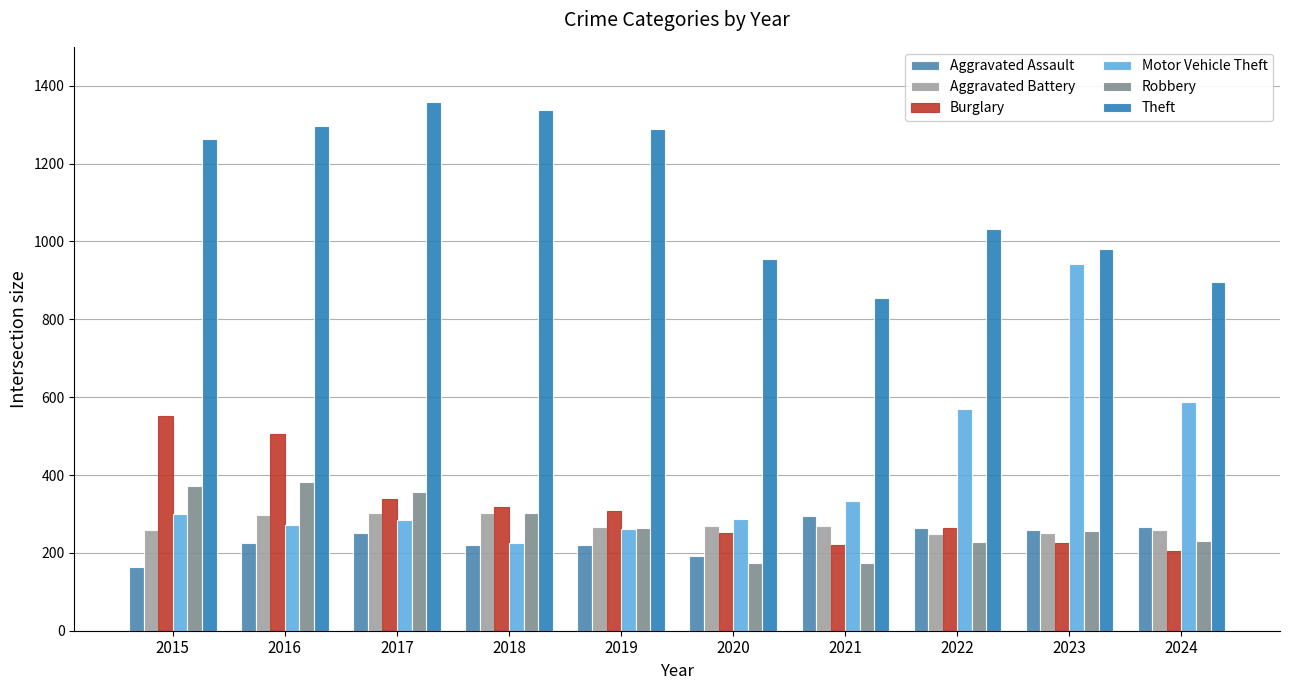

Which category has the highest value across all series?

2017